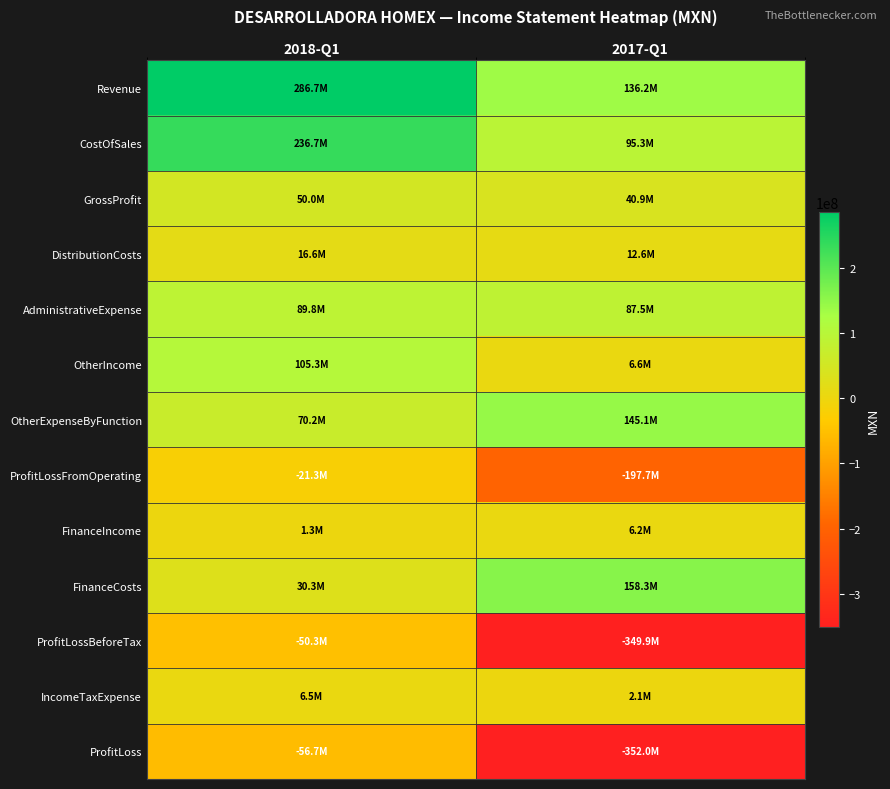

At which category is the sum across all series the highest?

2018-Q1